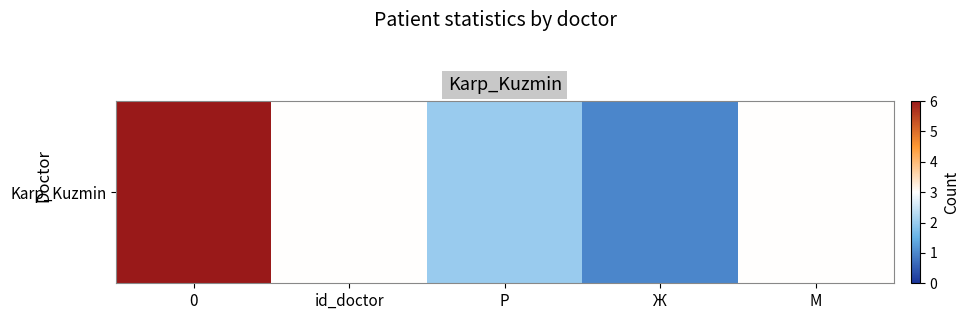

Rank the categories by value from highest to lowest.

0, id_doctor, М, Р, Ж